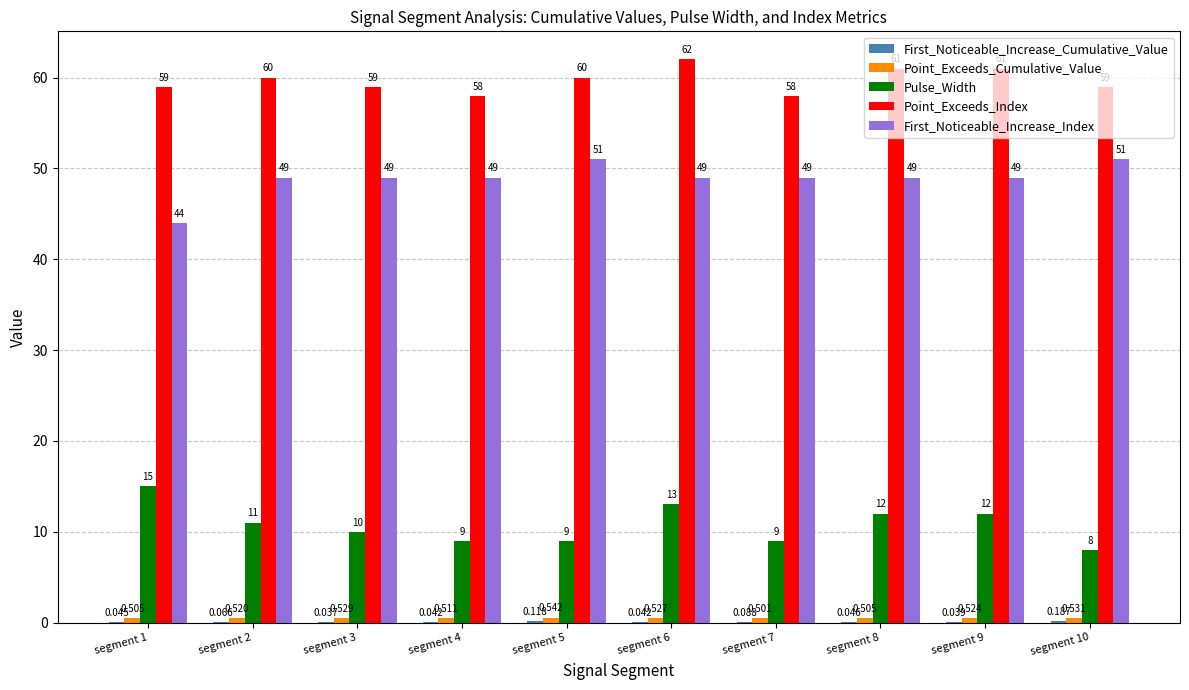

Is the value of Point_Exceeds_Index at segment 6 greater than the value of First_Noticeable_Increase_Index at segment 5?

Yes